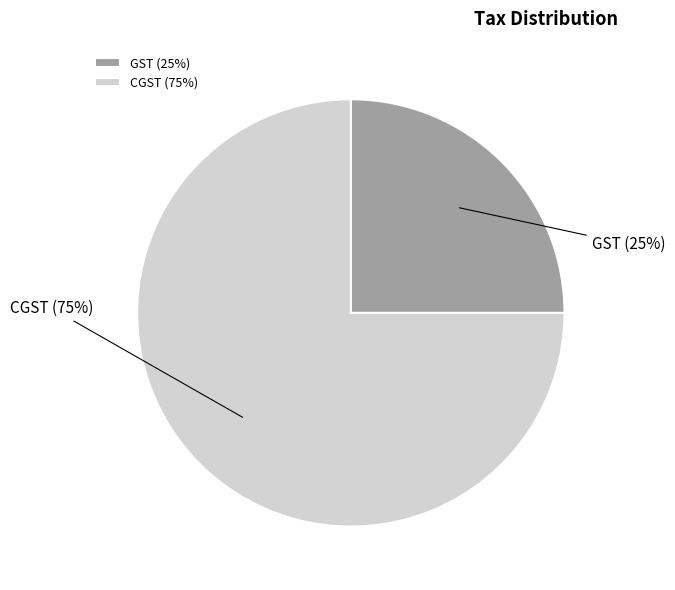

Which slice represents more than half of the pie?

CGST